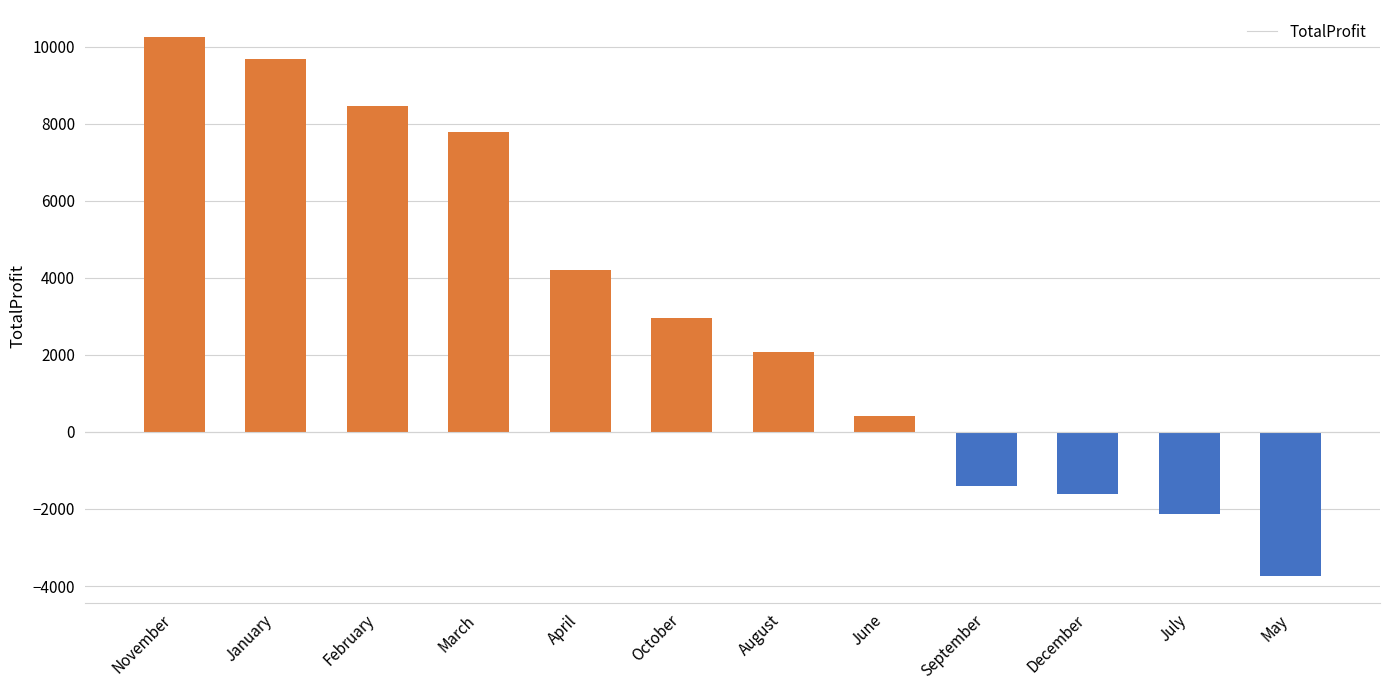

What is the approximate value at November?

10253